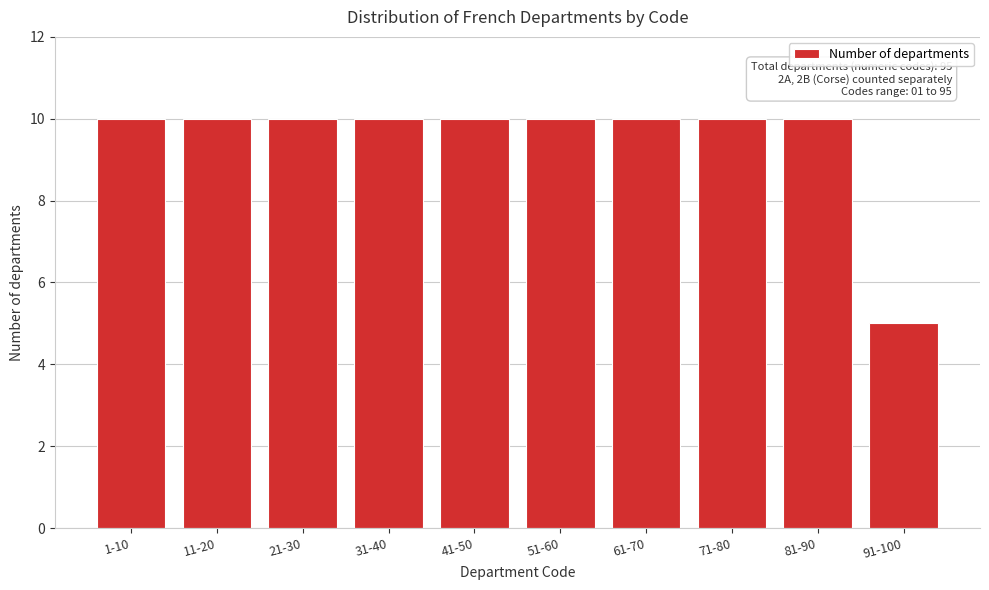

Reading left to right, list all the values displayed in this chart.

1-10=10	11-20=10	21-30=10	31-40=10	41-50=10	51-60=10	61-70=10	71-80=10	81-90=10	91-100=5